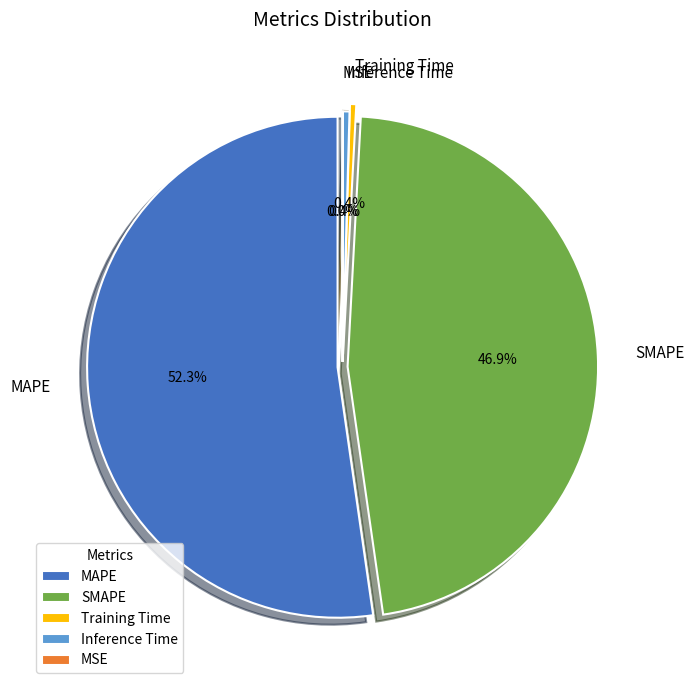

Rank the categories by value from highest to lowest.

MAPE, SMAPE, Inference Time, Training Time, MSE